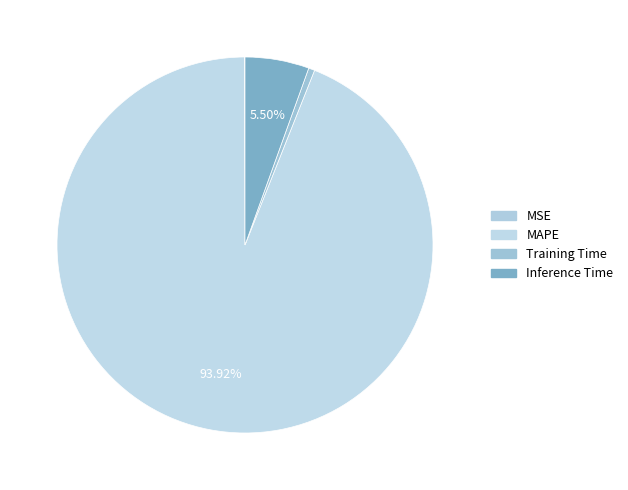

What percentage is NOT represented by Training Time?

99.5%